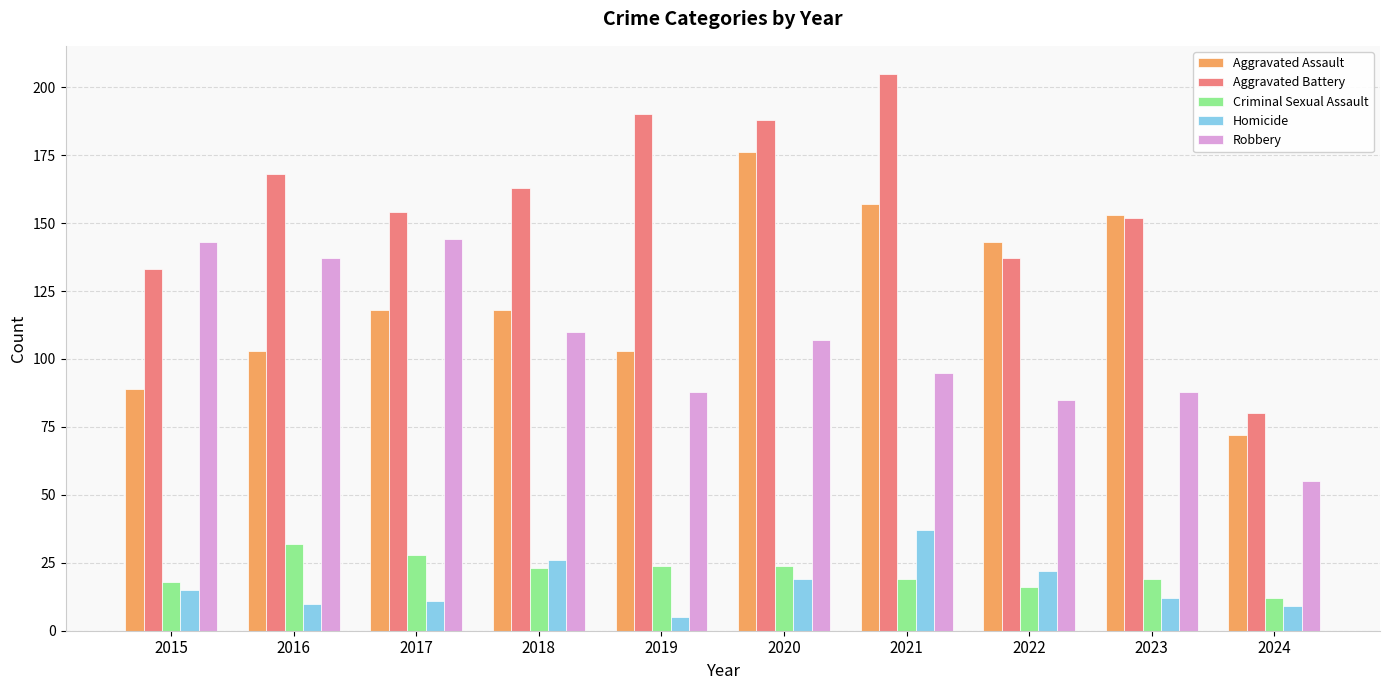

What is the approximate value of Aggravated Assault at 2018?

118